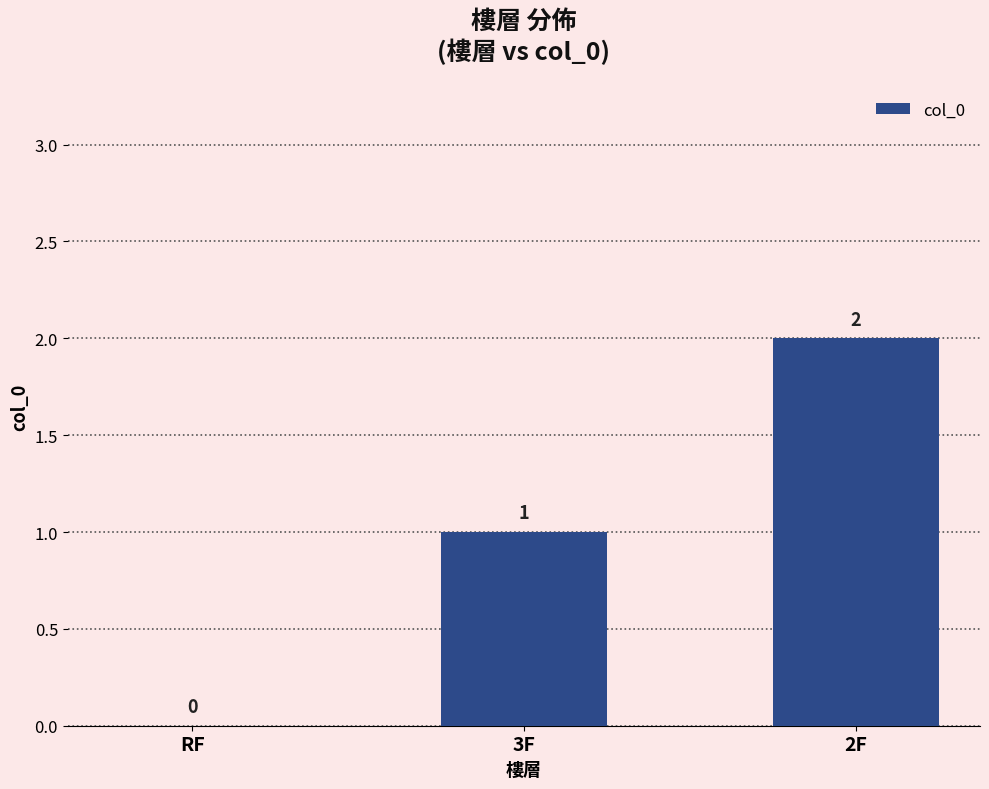

Between 2F and 3F, which is larger?

2F